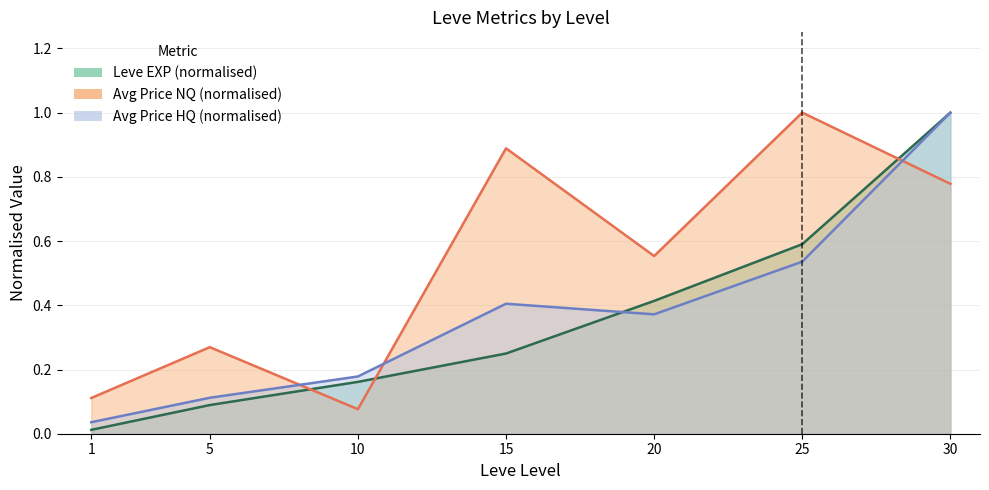

Does the chart have visible grid lines?

Yes